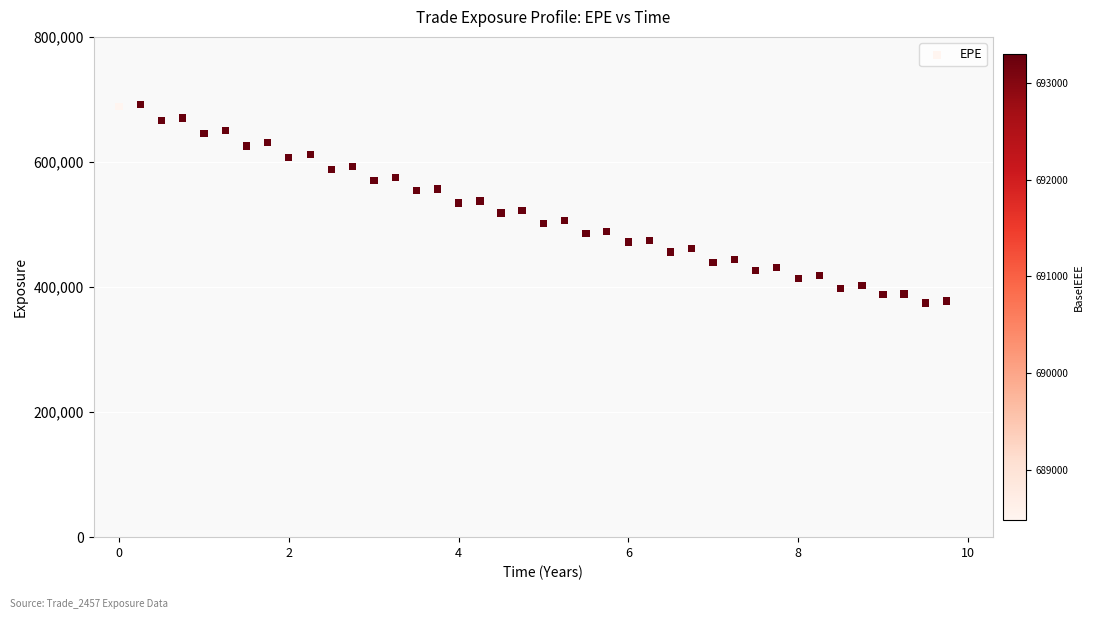

What is the range of Y values (max minus min)?

317809